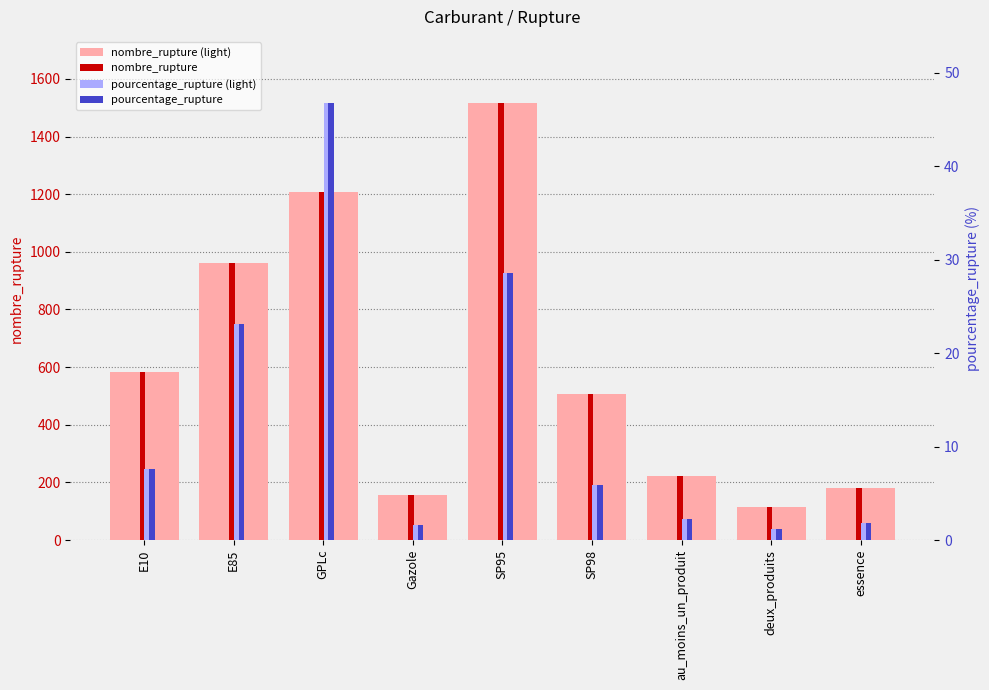

The nombre_rupture (light) series shows 1518.0 at SP95. True or false?

True